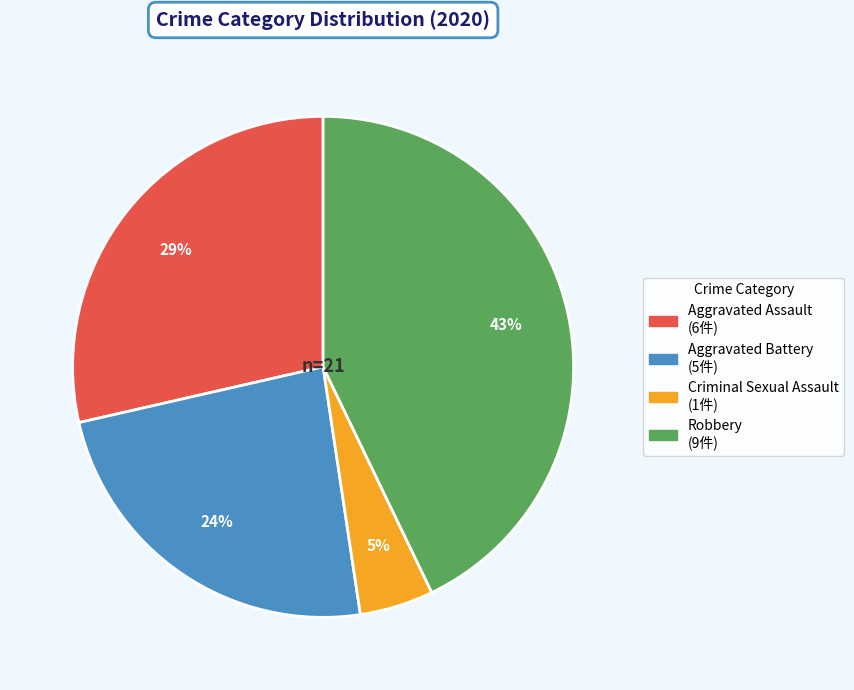

To the nearest percent, what is the difference between the largest and smallest slice percentages?

38%